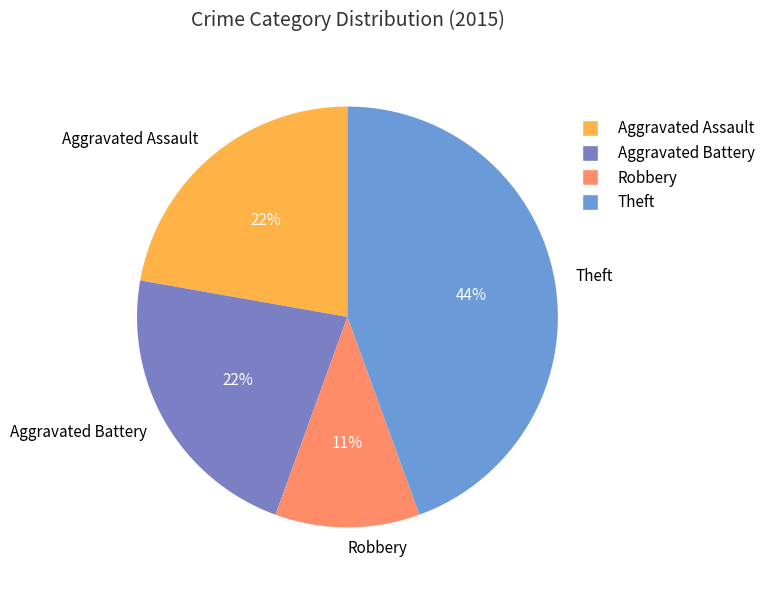

Approximately how many times larger is the value at Aggravated Battery compared to Aggravated Assault?

1.0